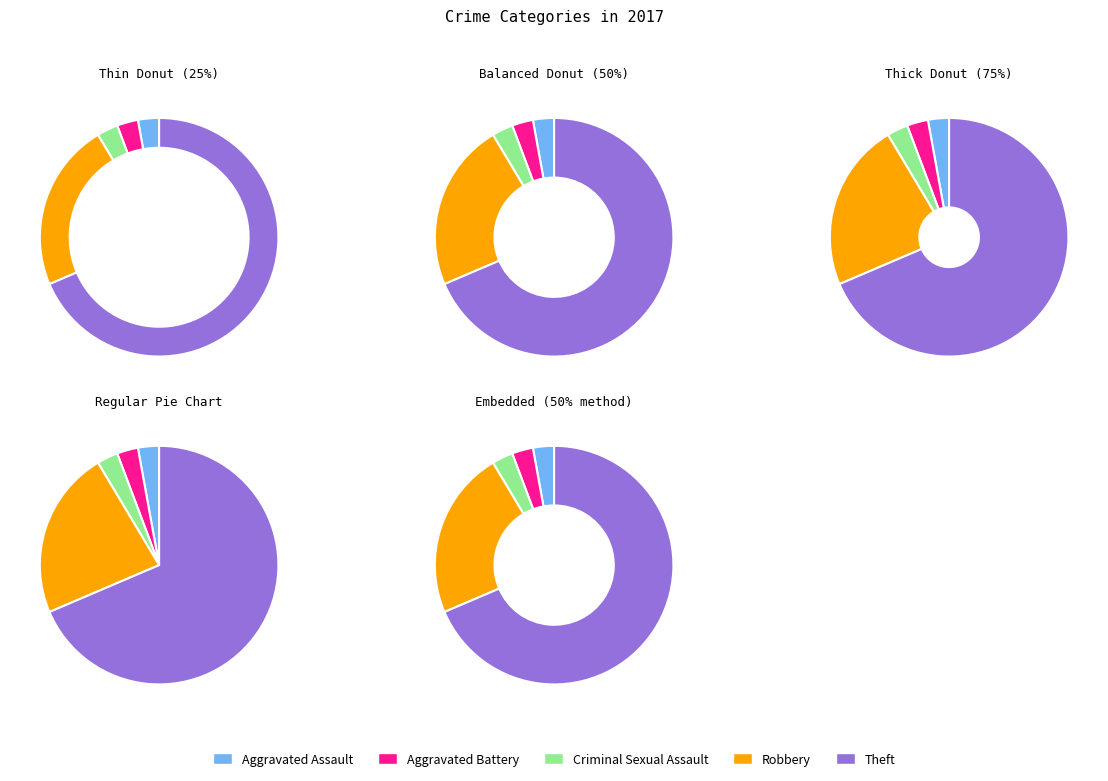

Combined, what portion of the pie is Aggravated Assault and Criminal Sexual Assault?

5.7%